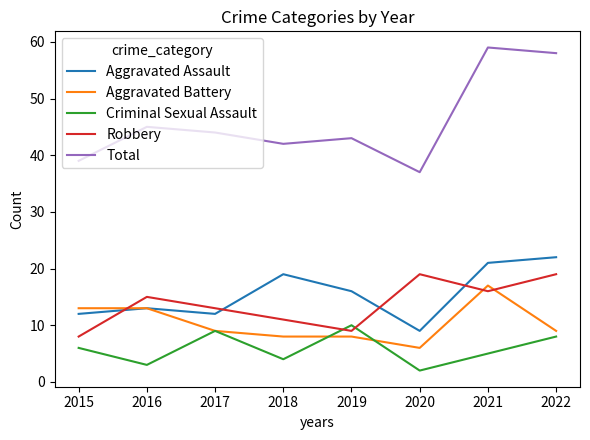

Rank the series at 2018 from lowest to highest value.

Criminal Sexual Assault, Aggravated Battery, Robbery, Aggravated Assault, Total